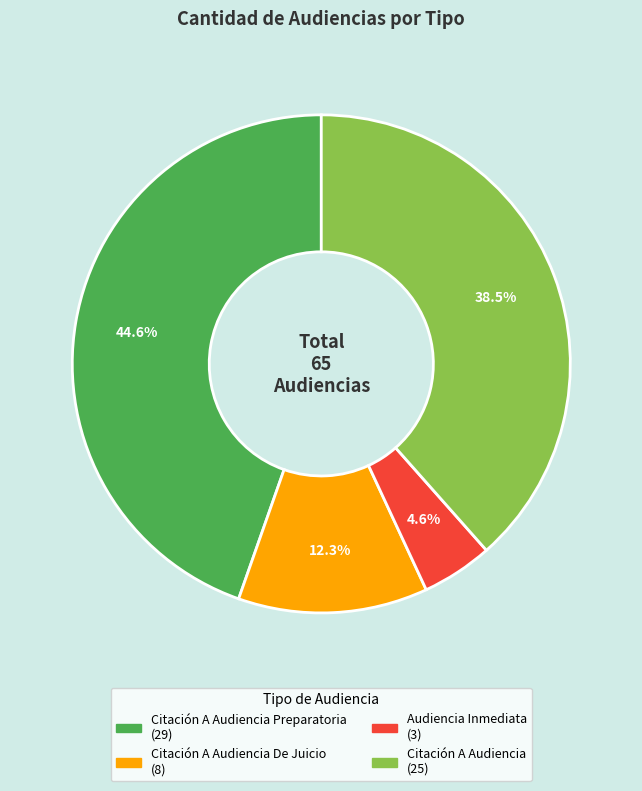

Is there a majority slice in this chart?

No